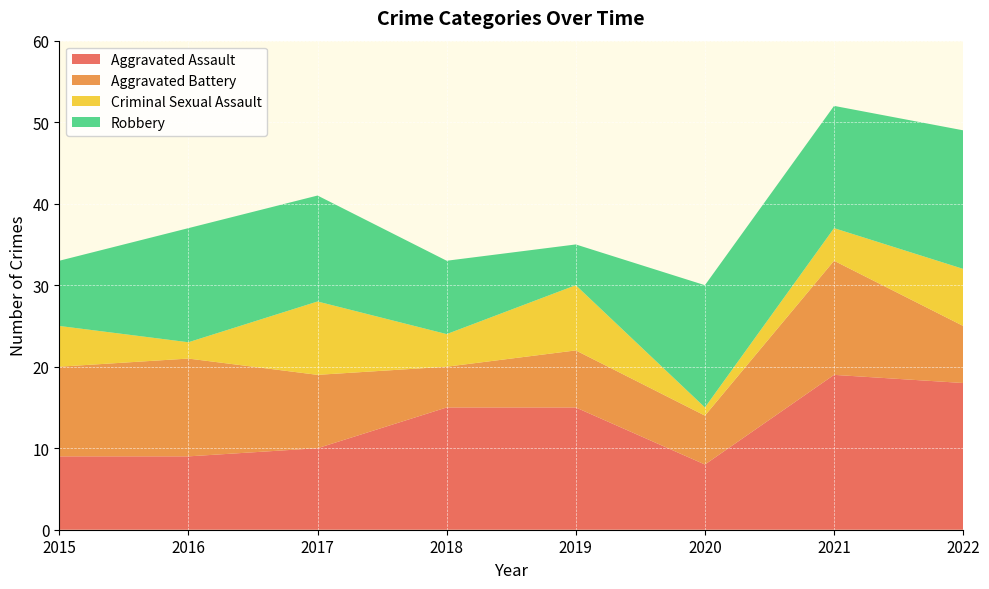

Reading left to right, list all the values displayed in this chart.

Aggravated Assault: 2015=9	2016=9	2017=10	2018=15	2019=15	2020=8	2021=19	2022=18
Aggravated Battery: 2015=11	2016=12	2017=9	2018=5	2019=7	2020=6	2021=14	2022=7
Criminal Sexual Assault: 2015=5	2016=2	2017=9	2018=4	2019=8	2020=1	2021=4	2022=7
Robbery: 2015=8	2016=14	2017=13	2018=9	2019=5	2020=15	2021=15	2022=17